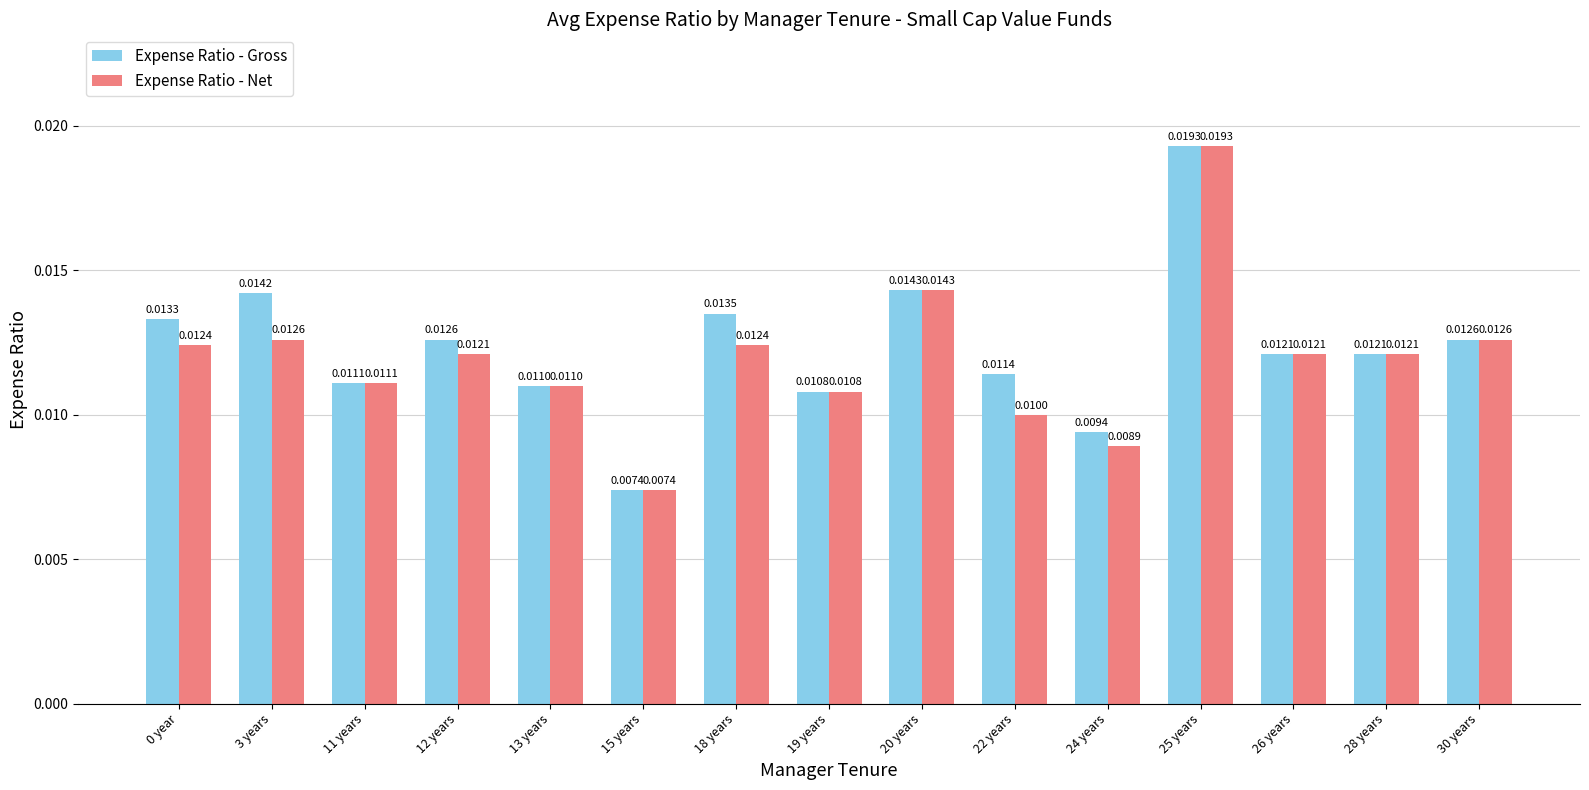

At how many categories does at least one series exceed 0?

15